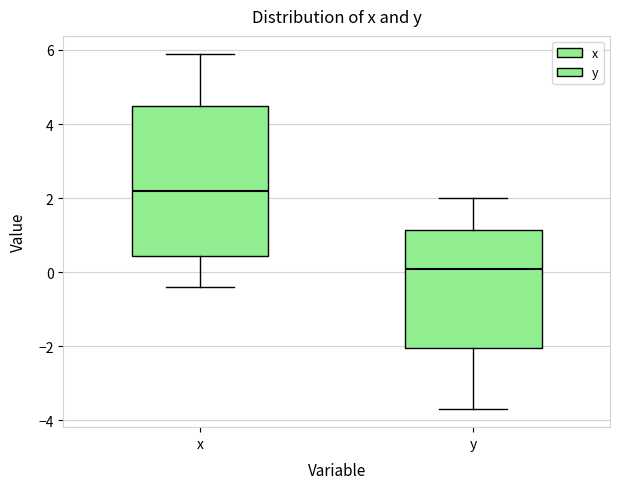

Reading left to right, transcribe this box plot: for each box, give where its median line is, the range the box spans, and where its two whiskers end, as read against the y-axis. The values are not printed on the chart, so give them approximately, as read against the axis.

x: median 2.2, box 0.4 to 4.4, whiskers -0.4 to 6.0
y: median 0.2, box -2.0 to 1.2, whiskers -3.6 to 2.0